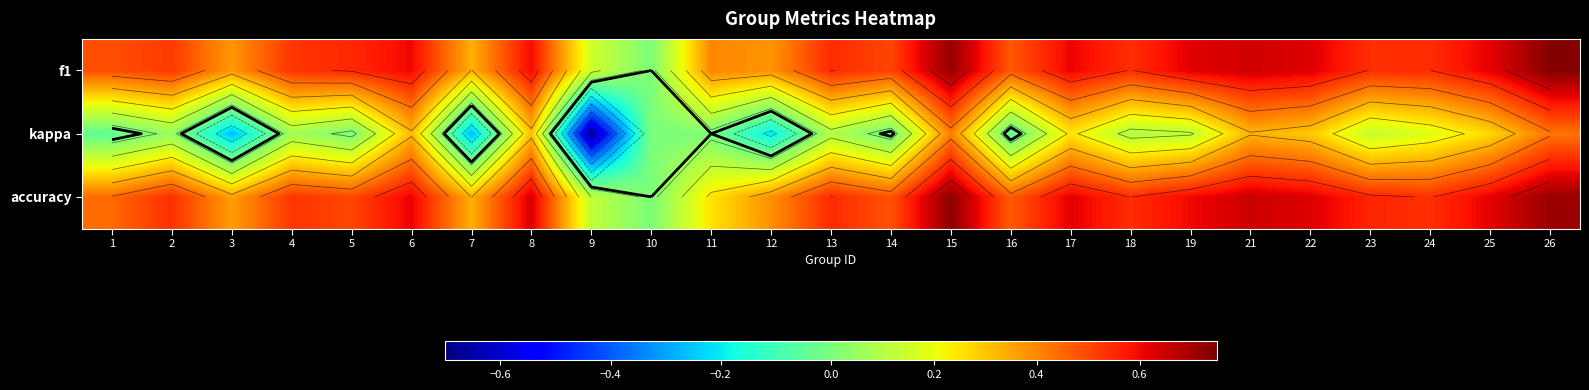

Is the value of kappa at 9 greater than the value of accuracy at 12?

No